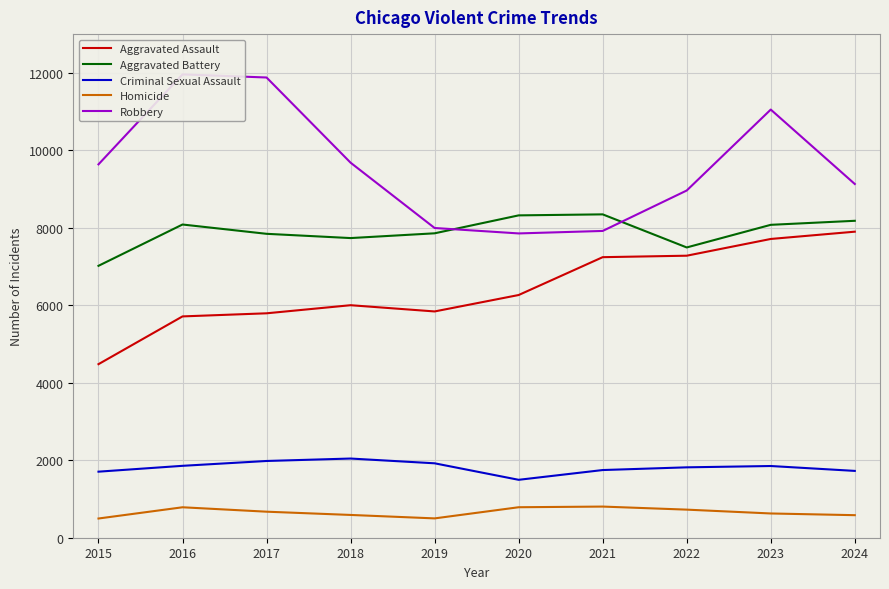

Count the number of categories in the chart.

10